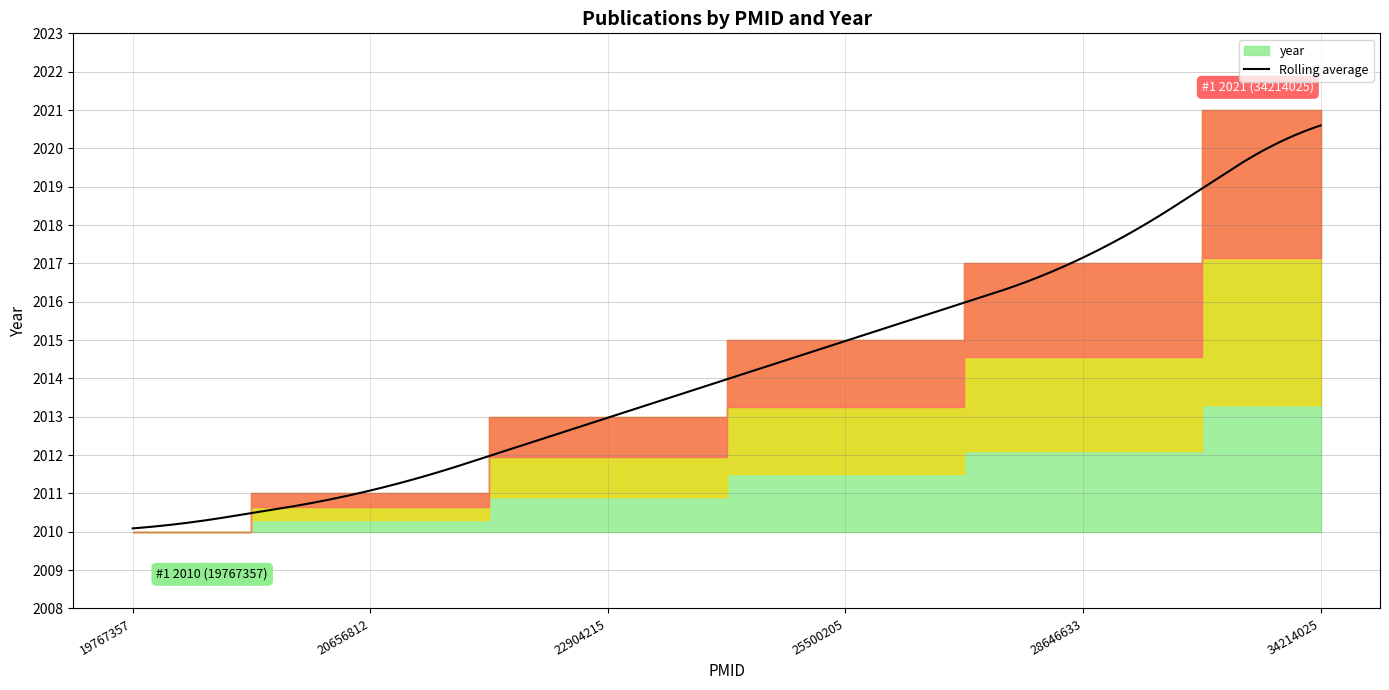

Read the value at 25500205, to the nearest 10.

2020